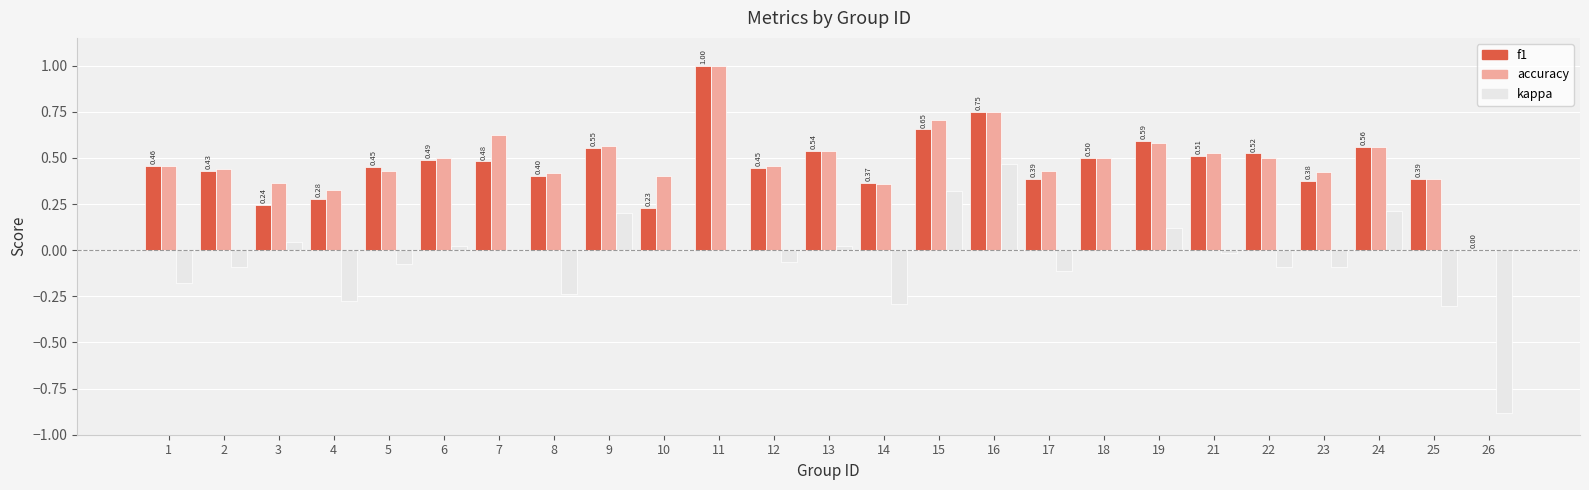

Which series changed the most between 15 and 21?

kappa